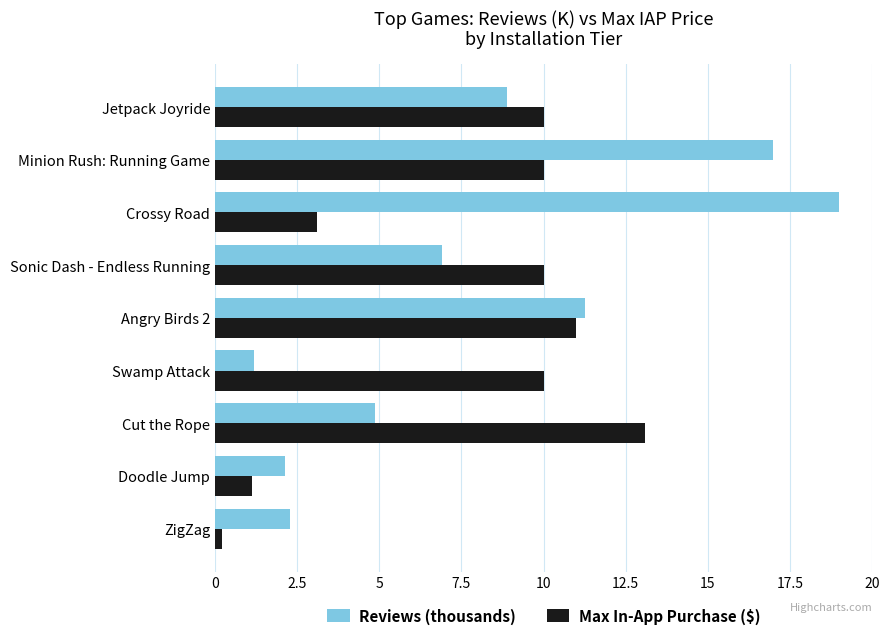

The Max In-App Purchase ($) series shows 14.5 at Swamp Attack. True or false?

False